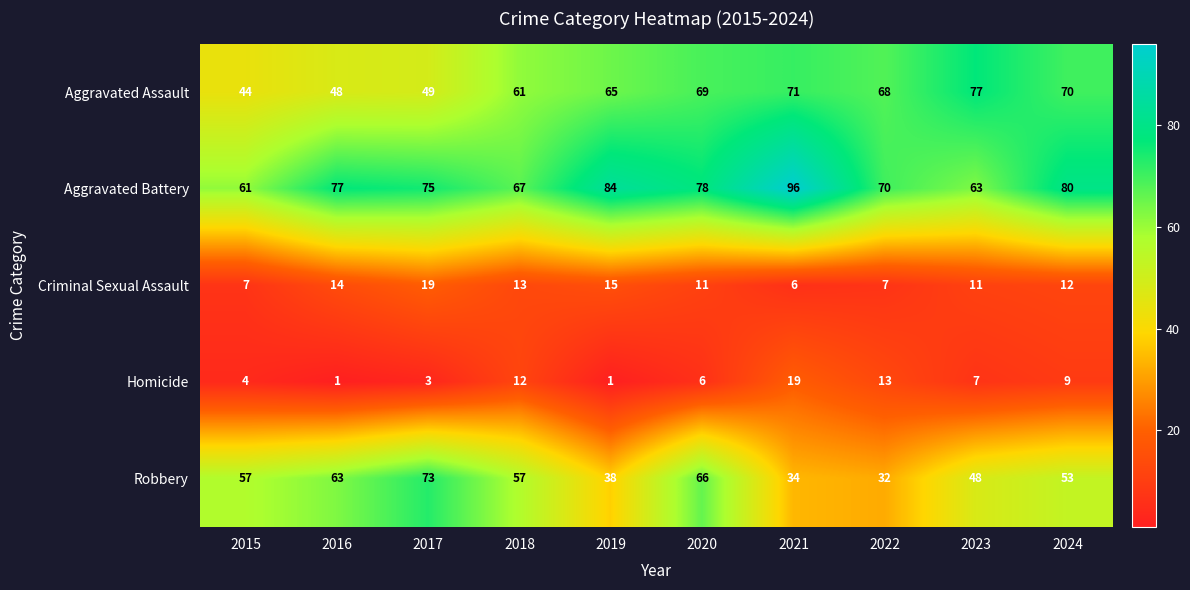

Which series has the largest total across all categories?

Aggravated Battery